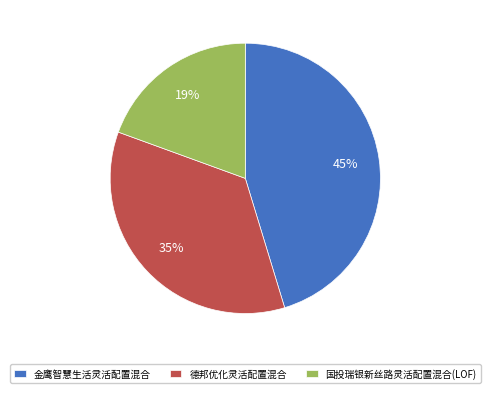

Which slice is the largest?

金鹰智慧生活灵活配置混合